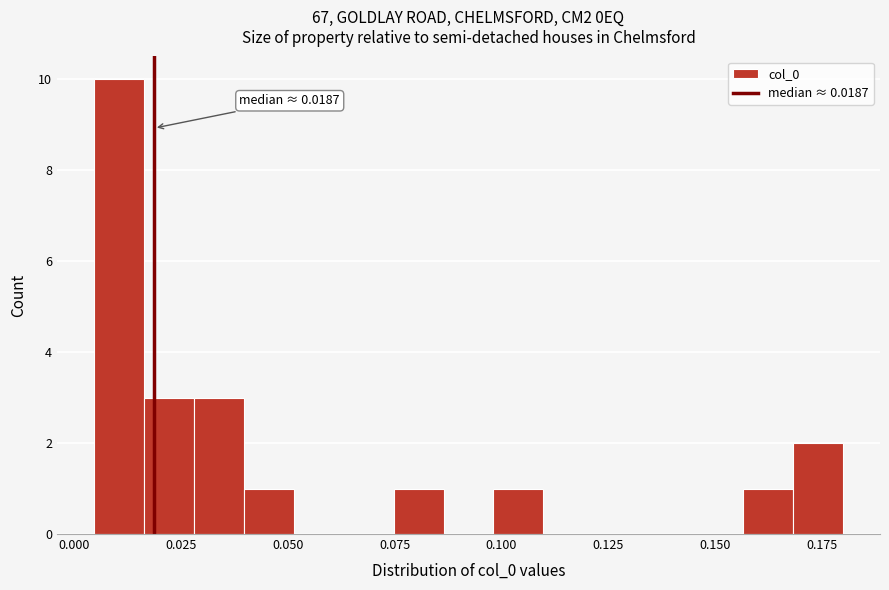

Read against the x-axis, roughly where is the centre of the tallest bar?

0.010